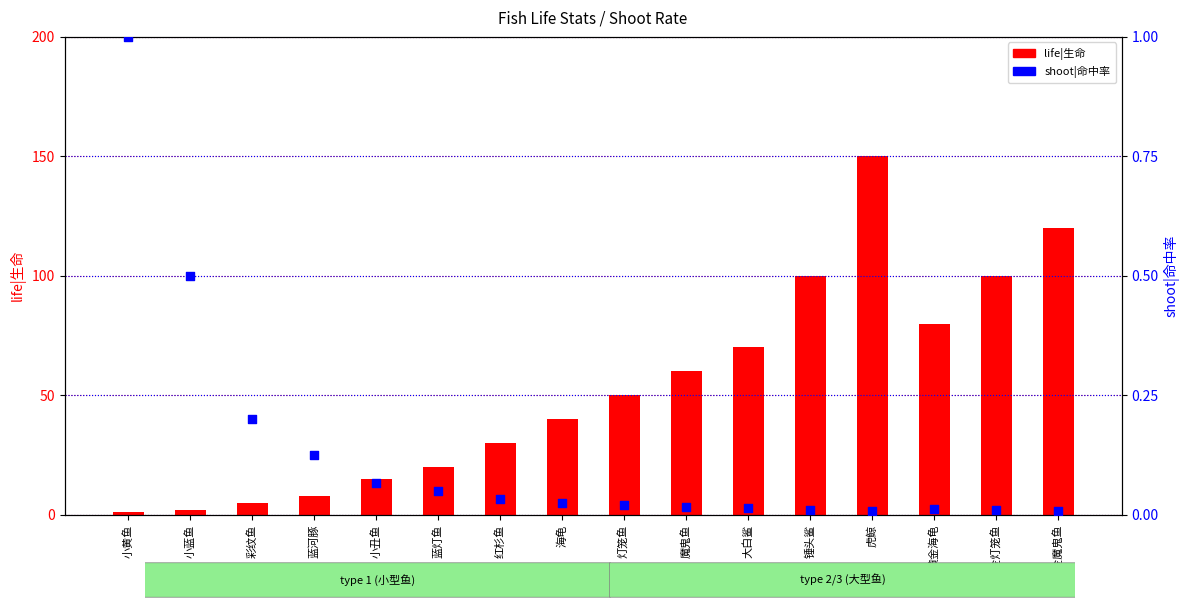

Which series has the largest total across all categories?

life|生命